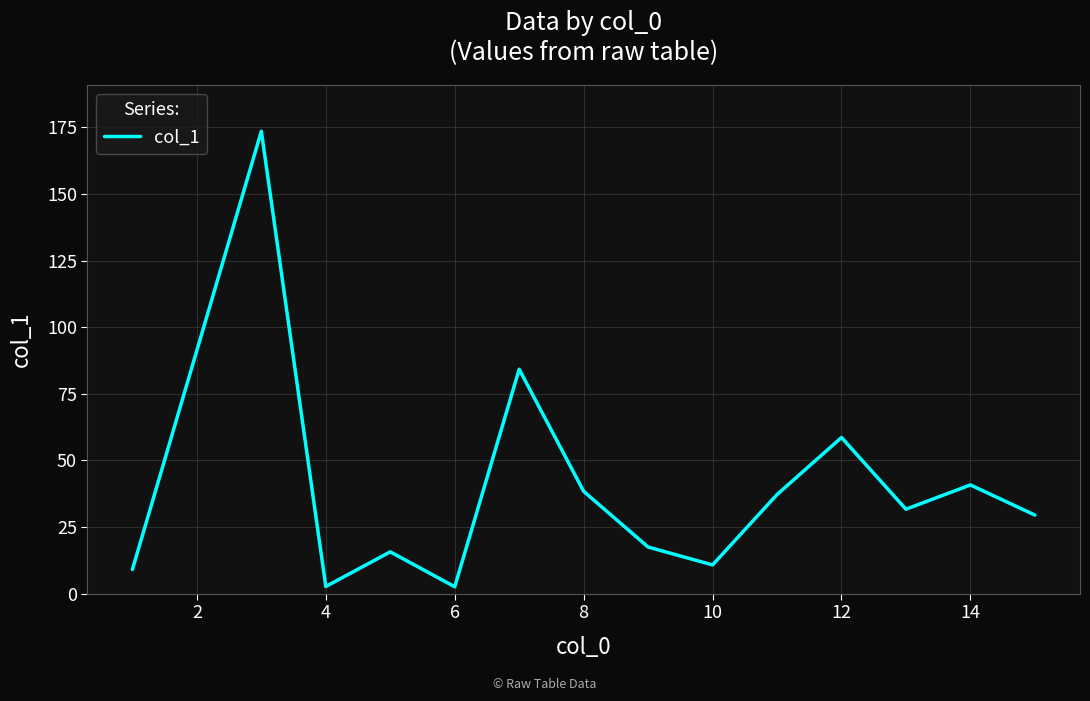

What is the difference between the maximum and minimum values?

170.9